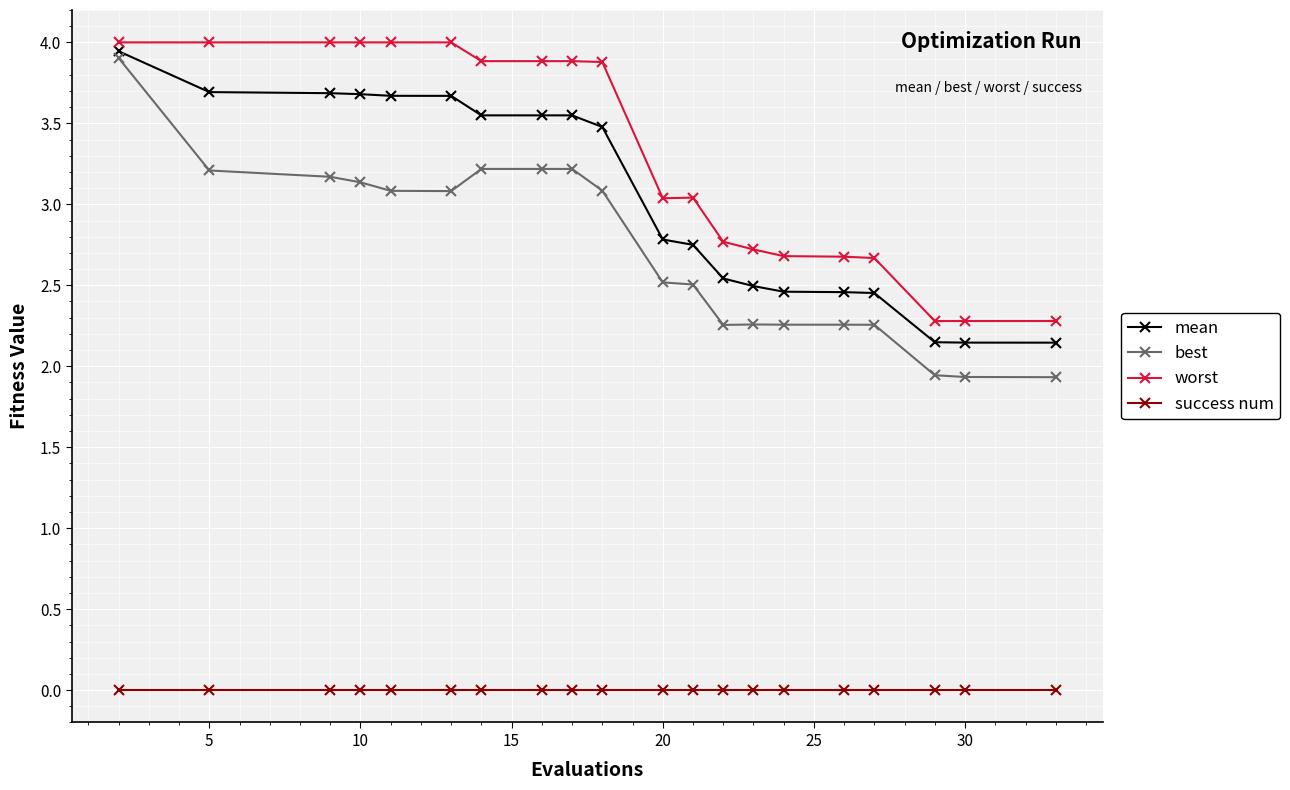

True or false: success num and best intersect in this chart.

False